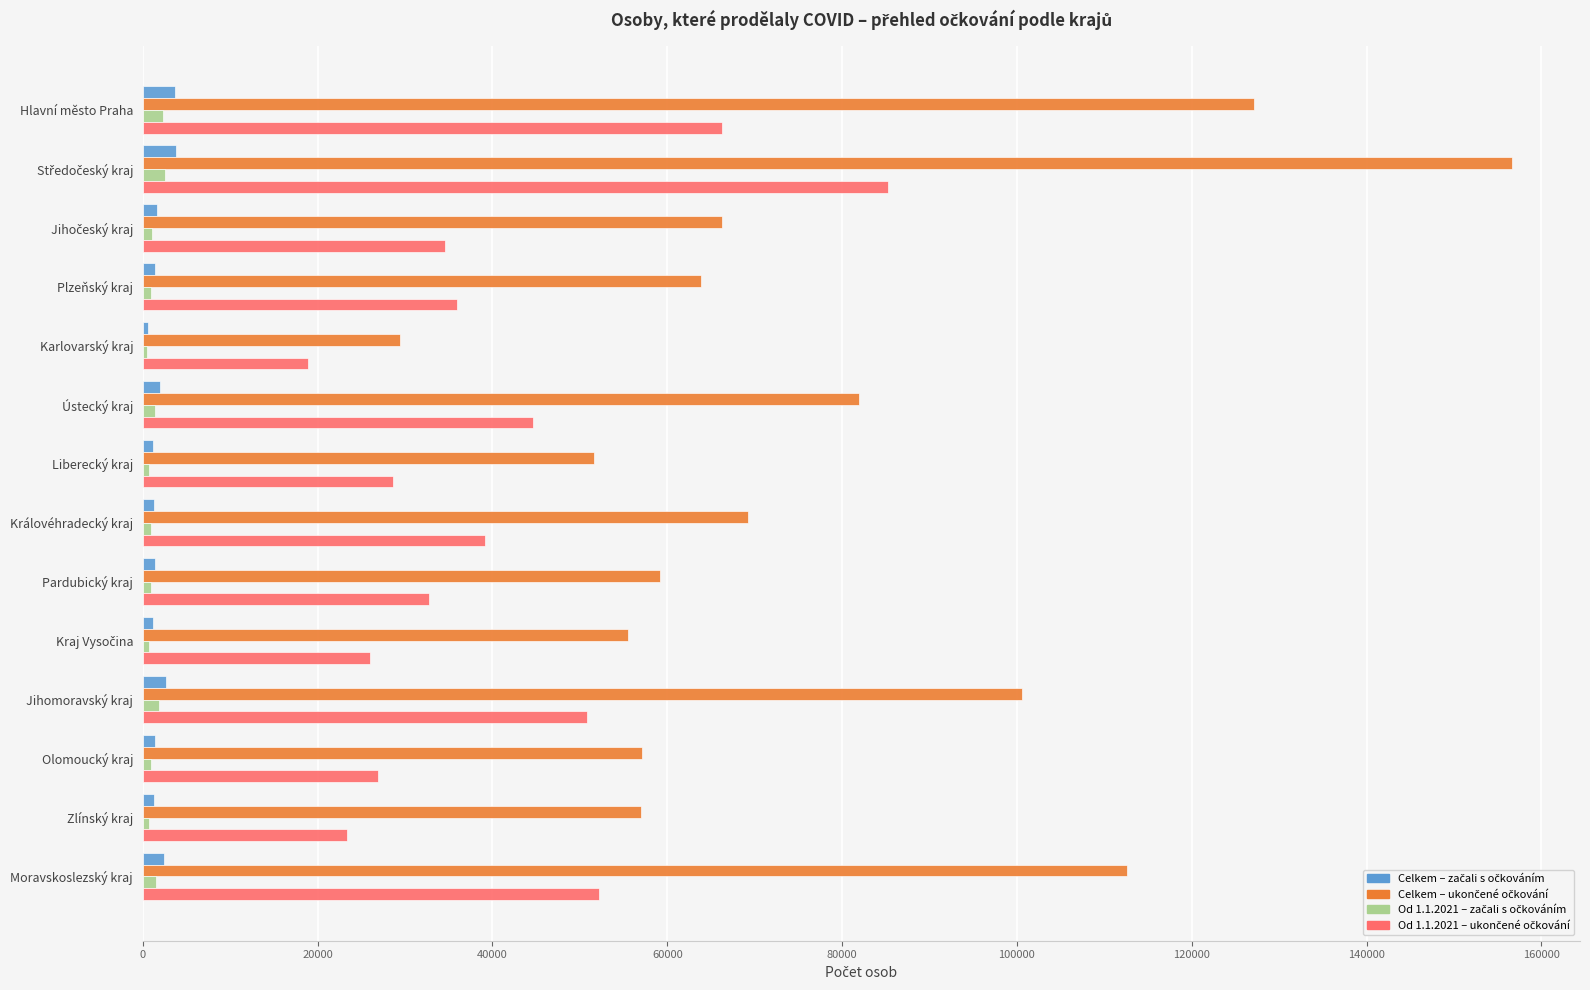

What is the maximum value shown in the chart?

156586